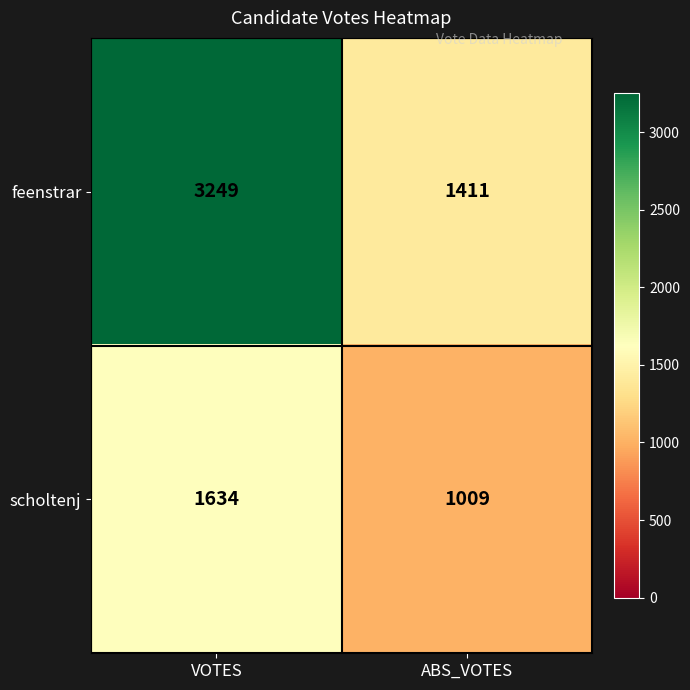

What is the spread (max minus min) of values at ABS_VOTES?

402